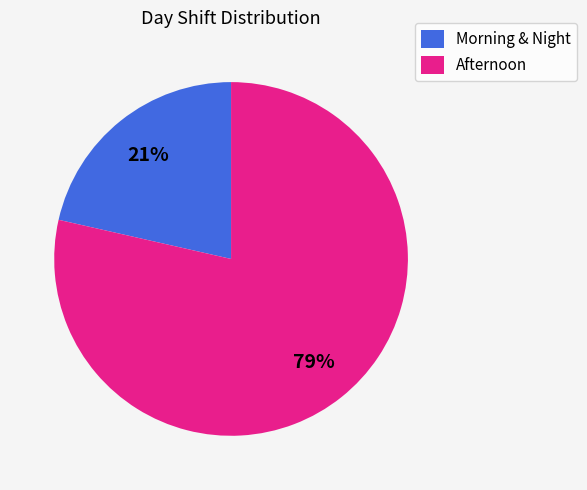

Count the number of slices in the pie.

2